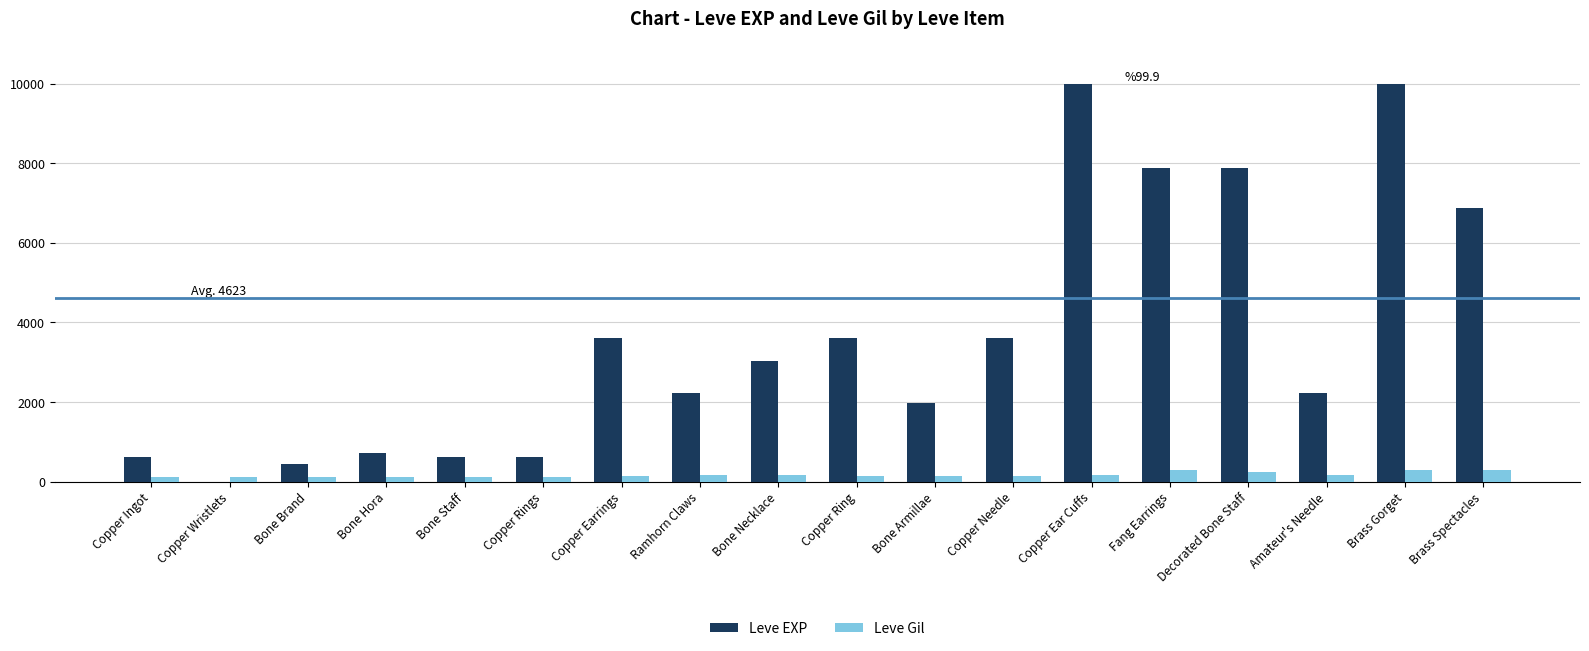

What is the sum of all Leve EXP values?

65961